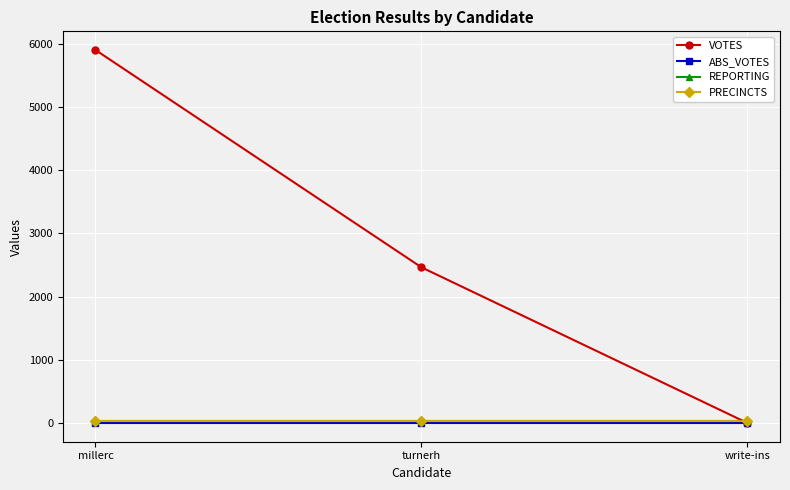

Which series has the widest spread of values?

VOTES